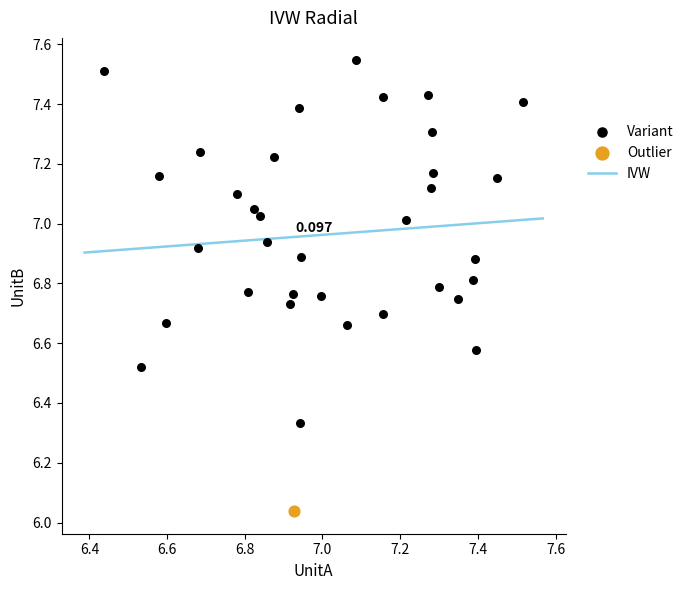

Which series contains the highest Y value?

Variant